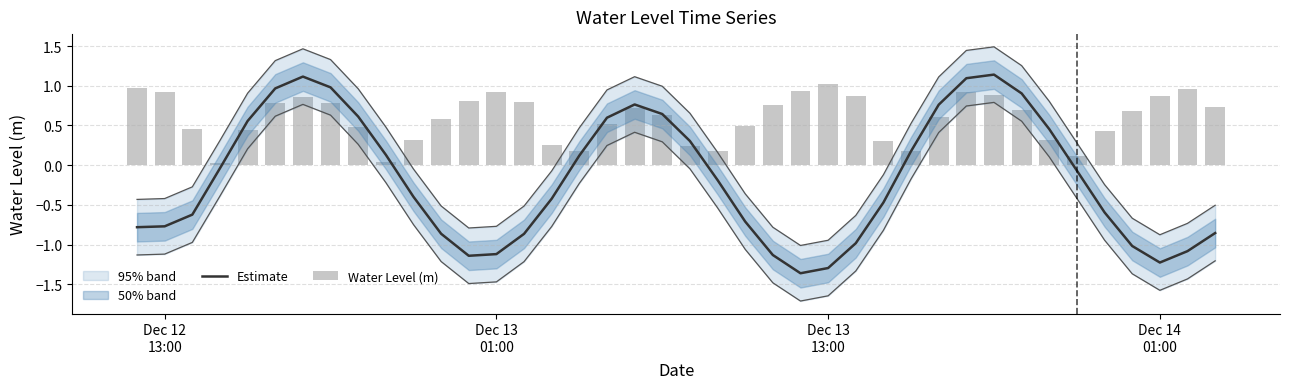

How many values in the Estimate series exceed 0?

17